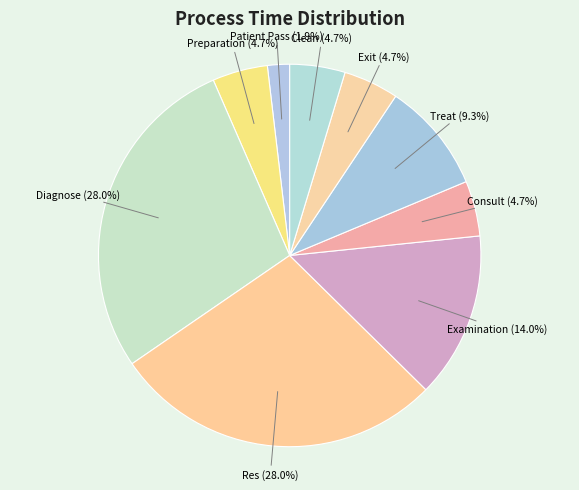

The Consult slice represents 5% of the pie. True or false?

True